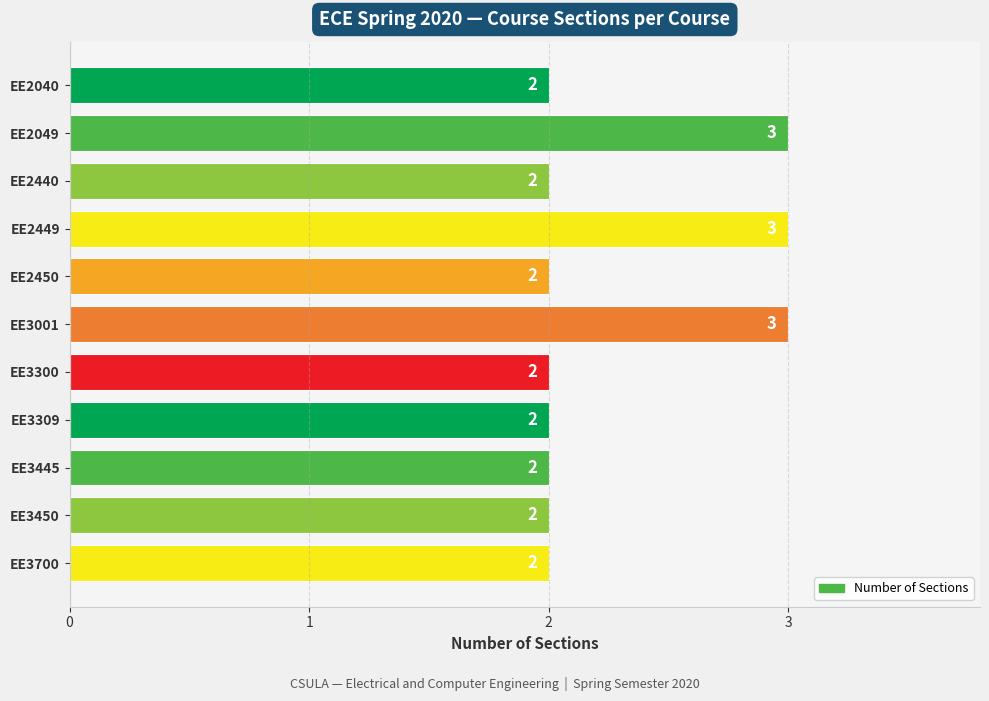

What is the sum of all values?

25